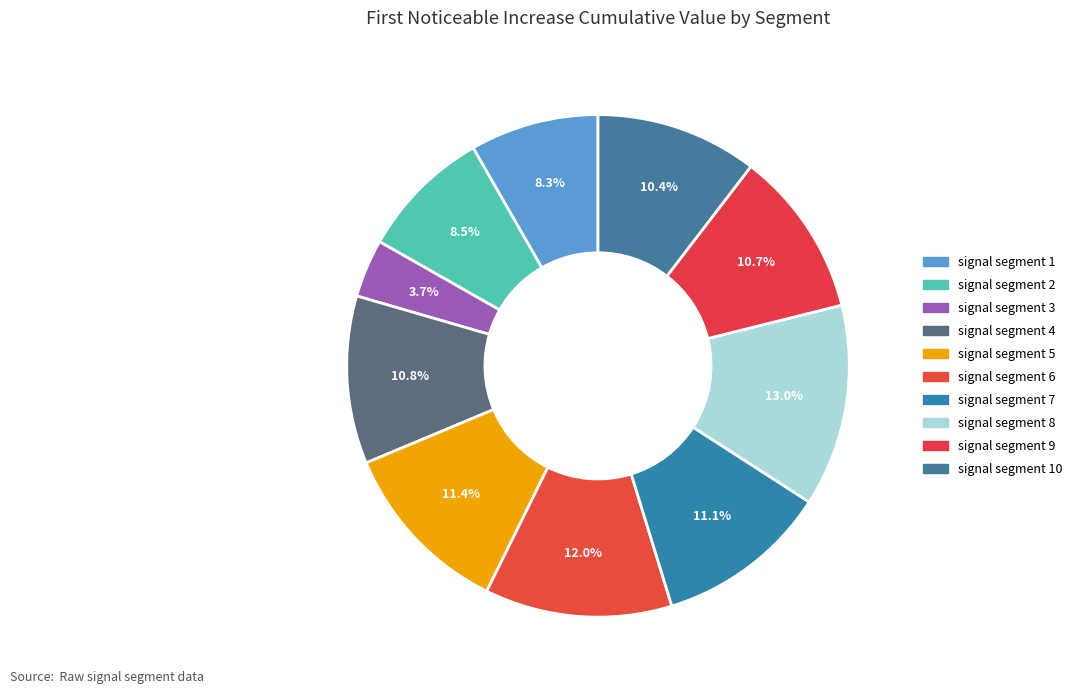

True or false: signal segment 3 accounts for 4% of the total.

True